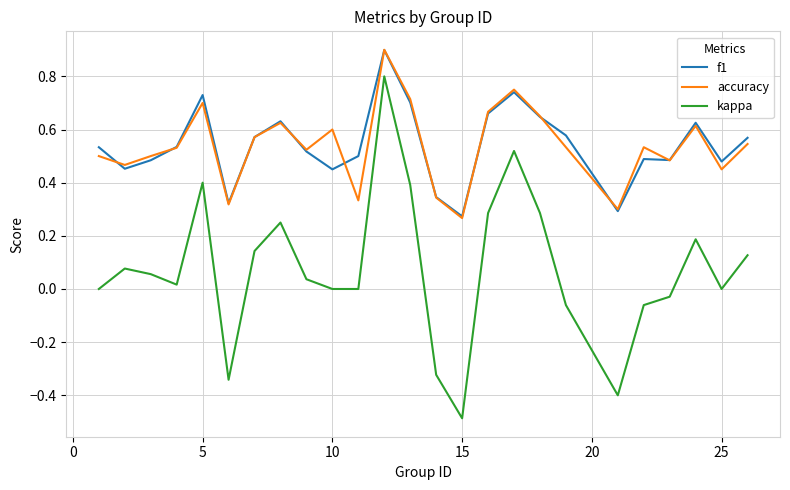

What is the minimum value shown in the chart?

-0.5